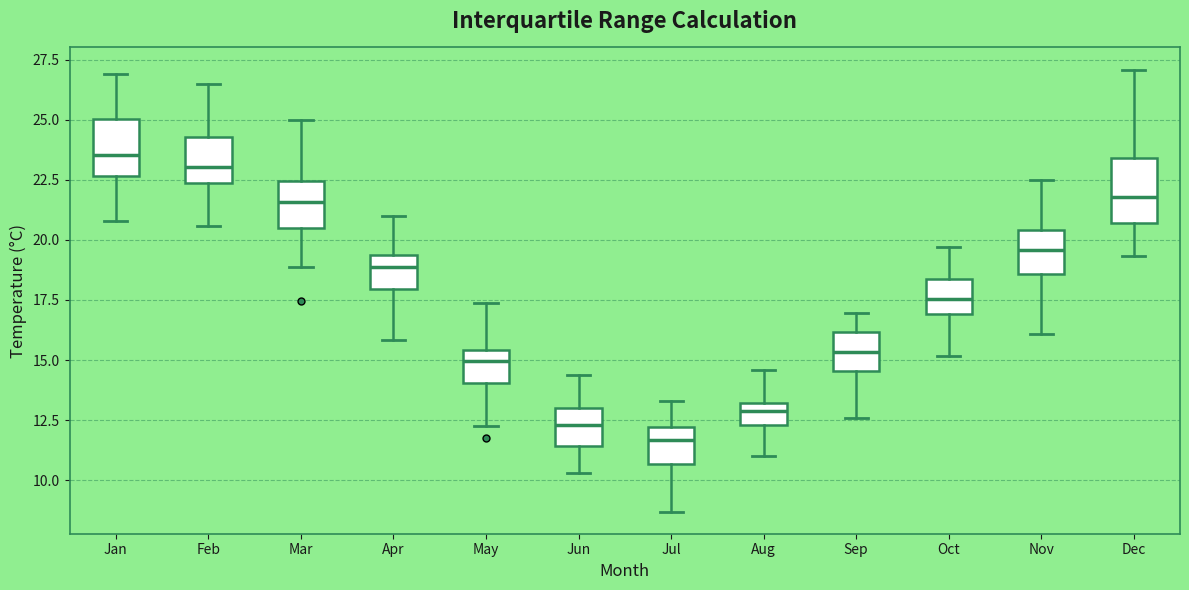

Which box's median line is the highest?

Jan